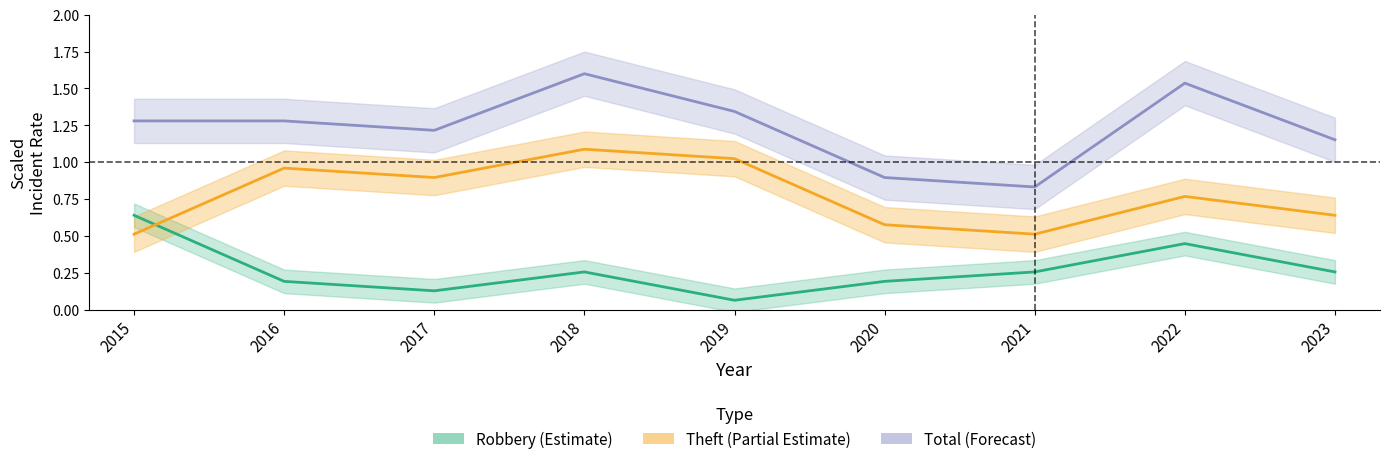

What is the minimum value shown in the chart?

0.1